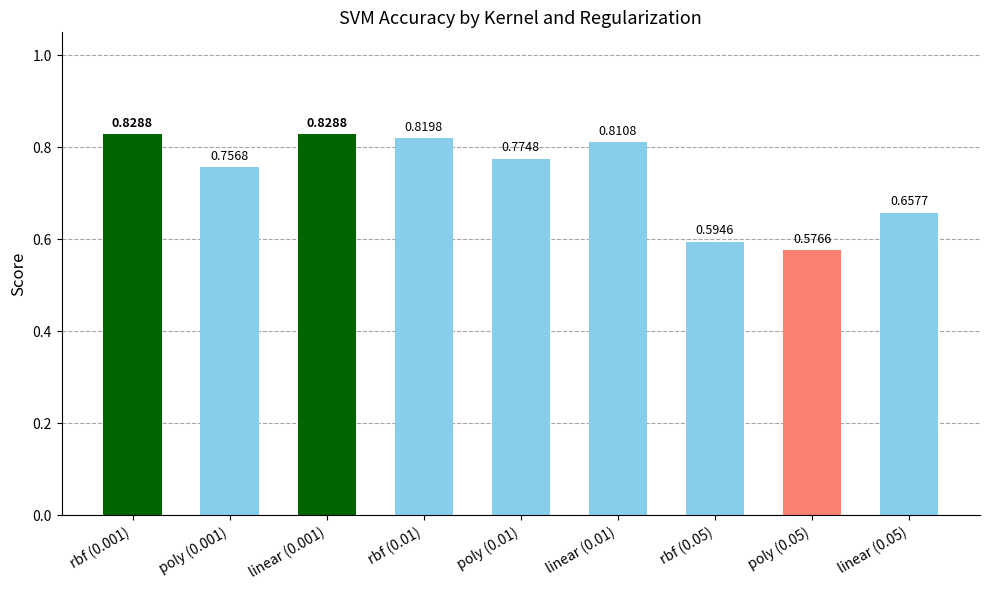

Between poly (0.001) and linear (0.05), which is larger?

poly (0.001)